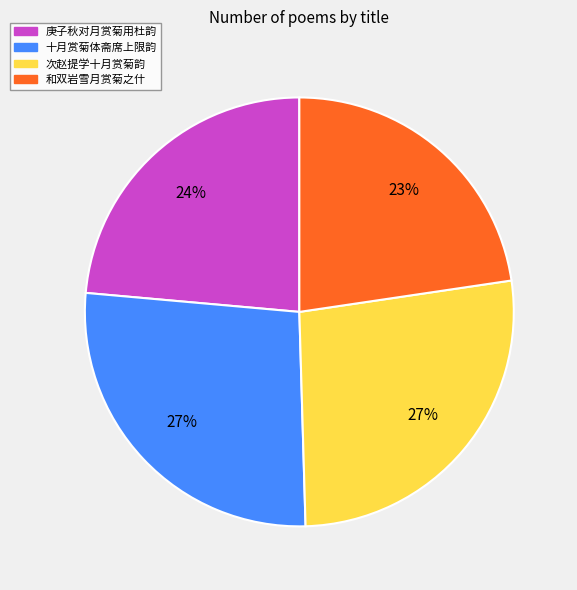

How many slices are in this pie chart?

4